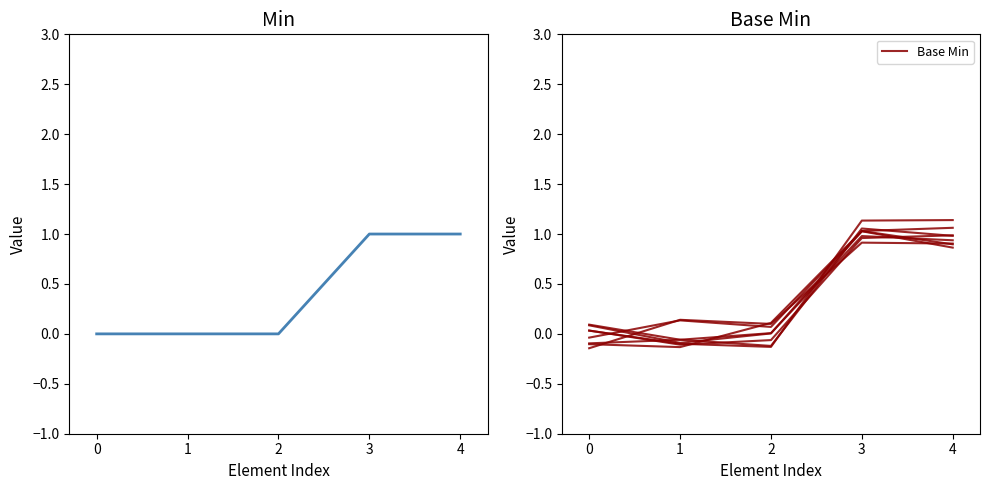

How many distinct data groups are displayed?

2